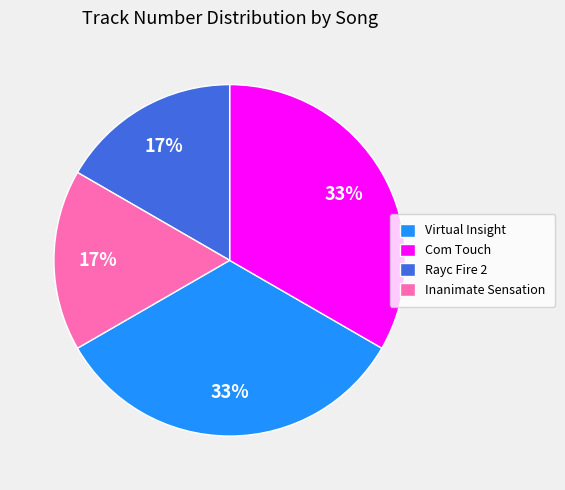

Count the number of slices in the pie.

4